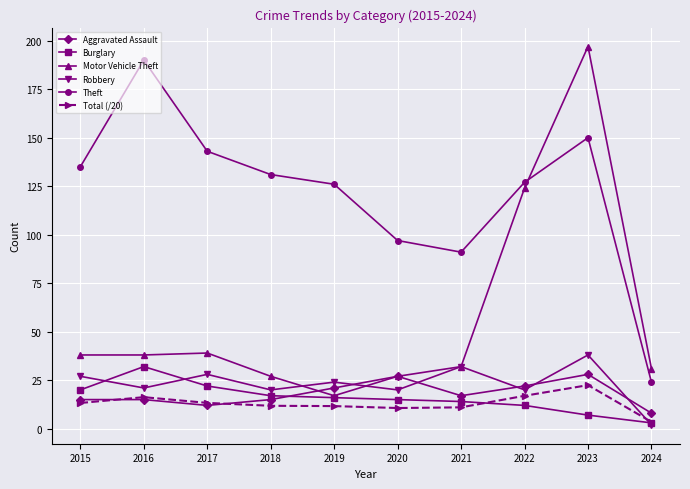

Is it true that Aggravated Assault equals 21.0 at 2019?

True